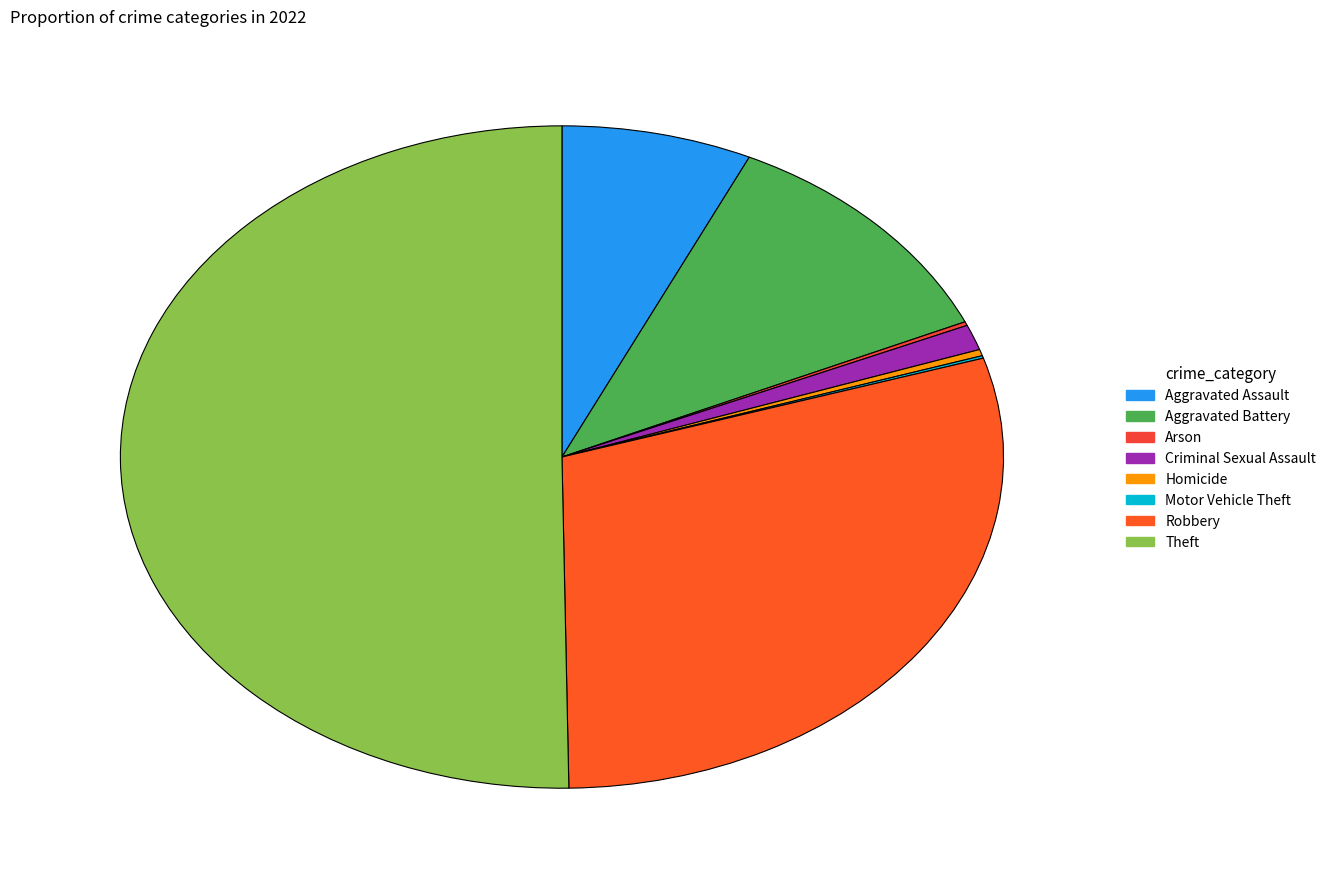

To the nearest percent, what is the difference between the largest and smallest slice percentages?

50%